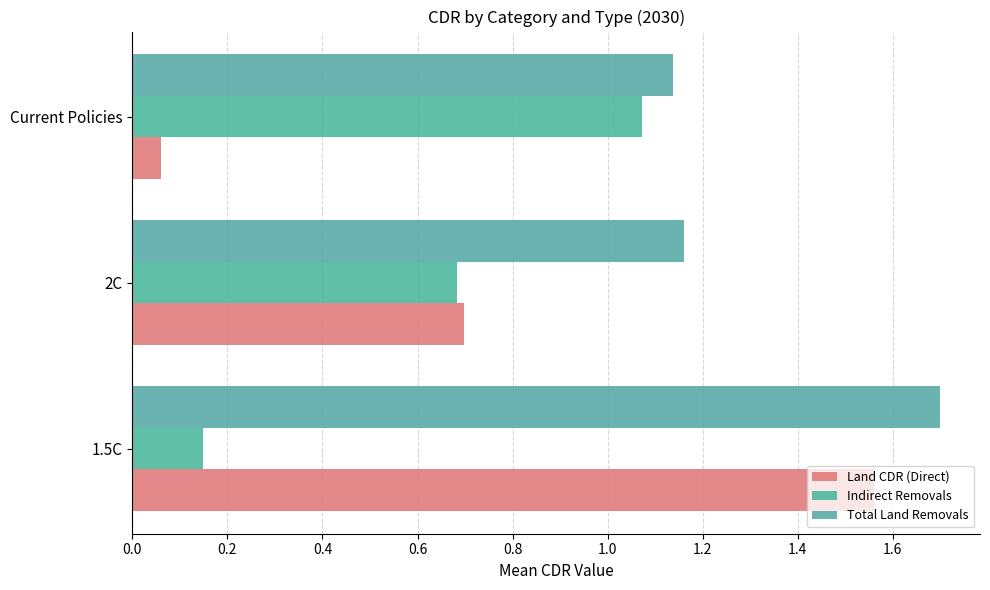

Rank the series by their average value, from highest to lowest.

Total Land Removals, Land CDR (Direct), Indirect Removals